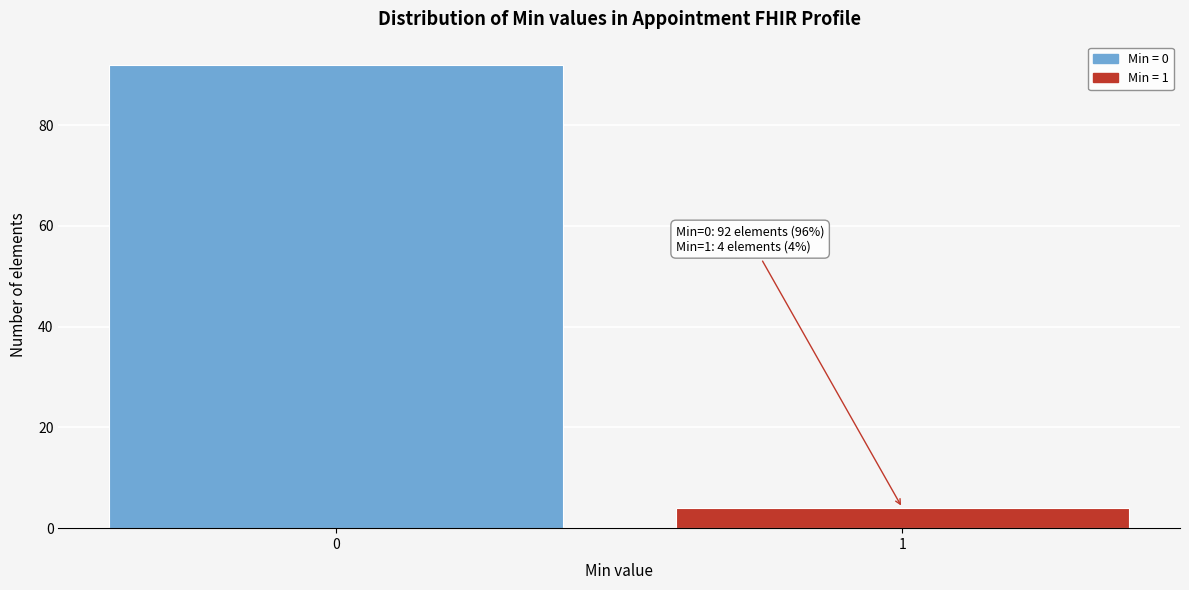

Reading right to left, what are all the values shown in this chart?

1=4	0=92